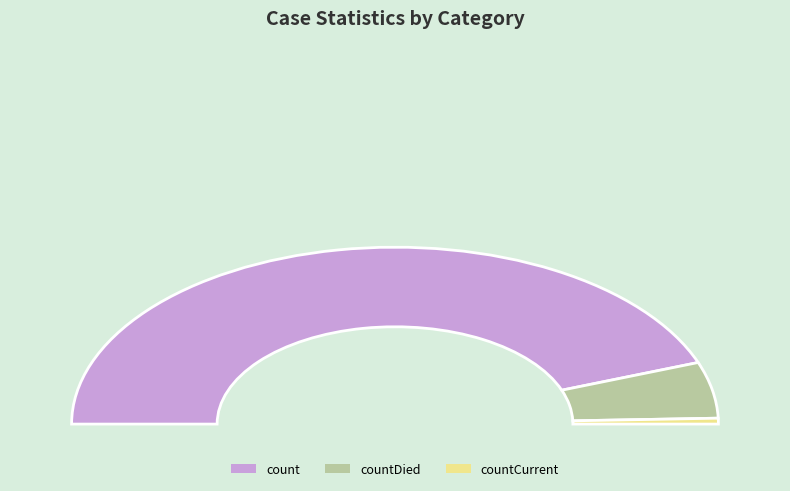

What is the change in value from countDied to countCurrent?

-11960